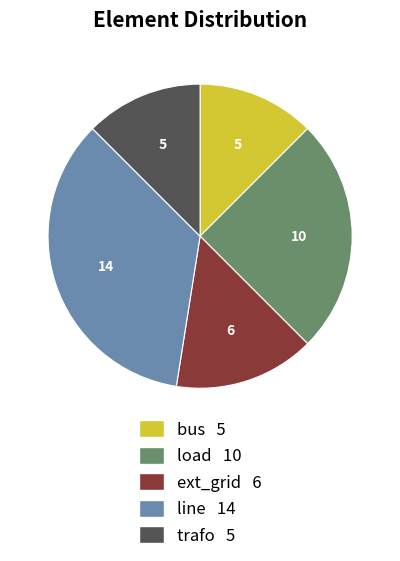

Is there a majority slice in this chart?

No